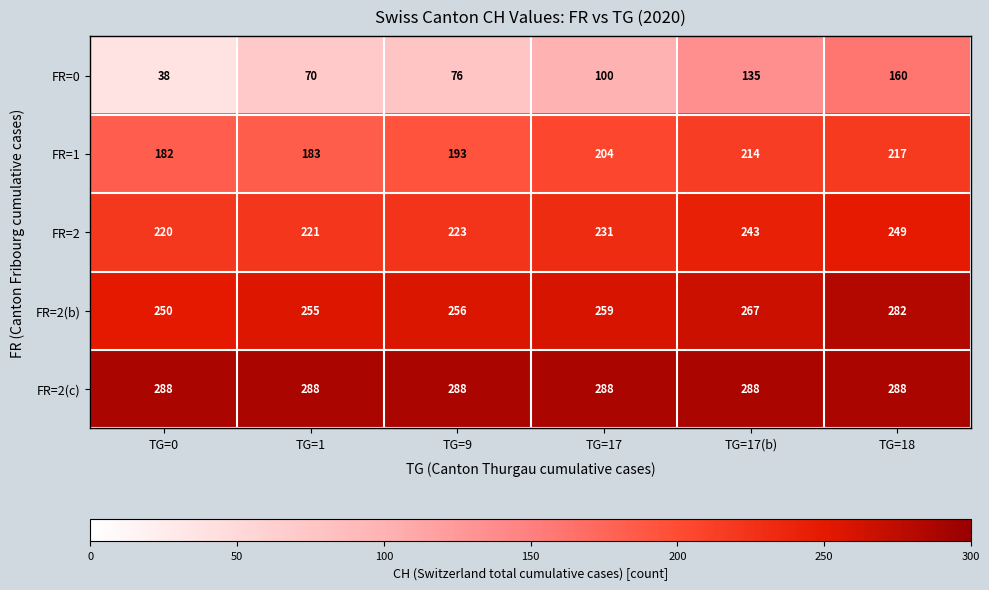

What is the spread (max minus min) of values at TG=1?

218